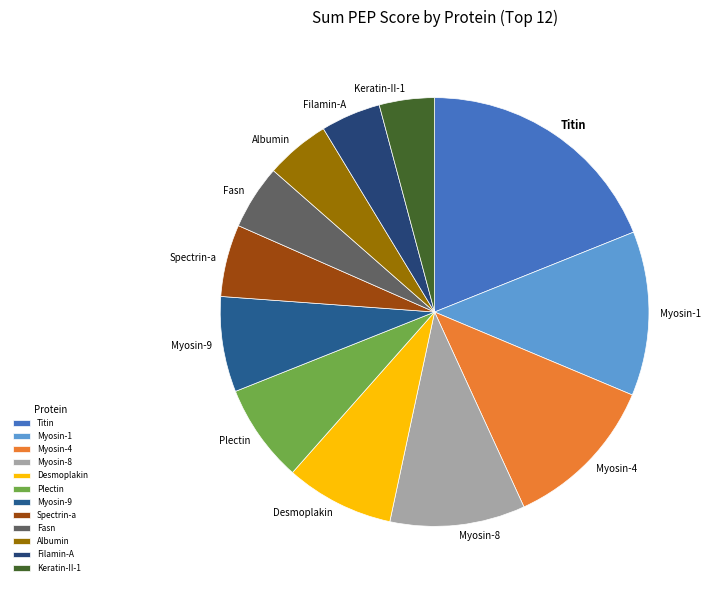

Combined, do Myosin-9 and Keratin-II-1 account for over 50%?

No